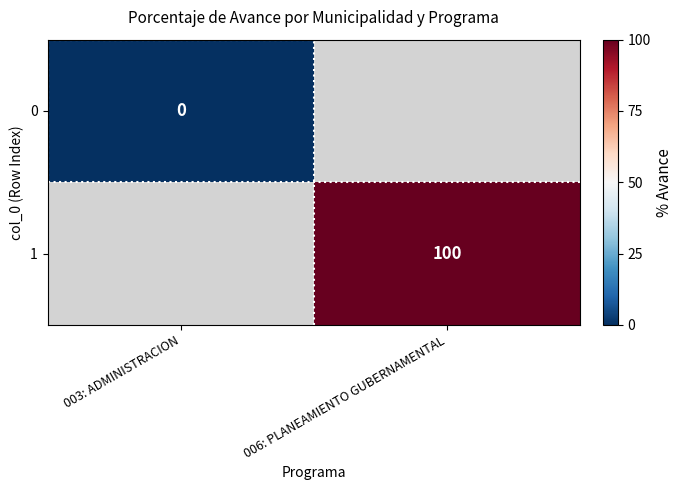

The value of 1 at 006: PLANEAMIENTO GUBERNAMENTAL is 135. True or false?

False